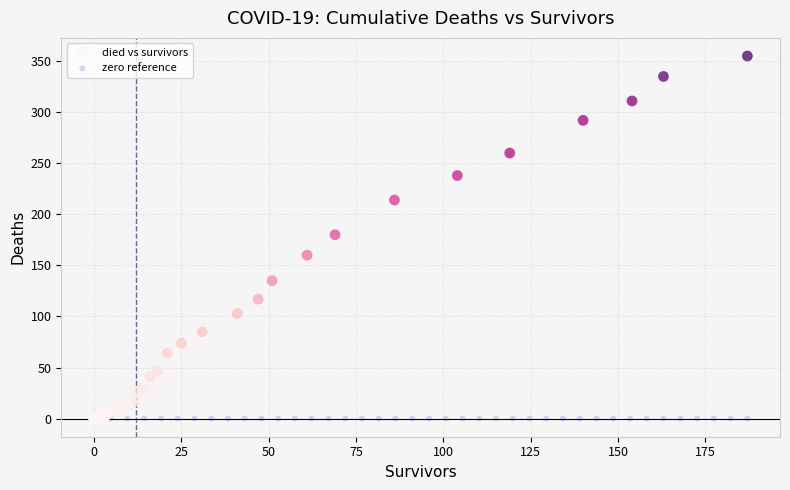

Which series contains the highest Y value?

died vs survivors